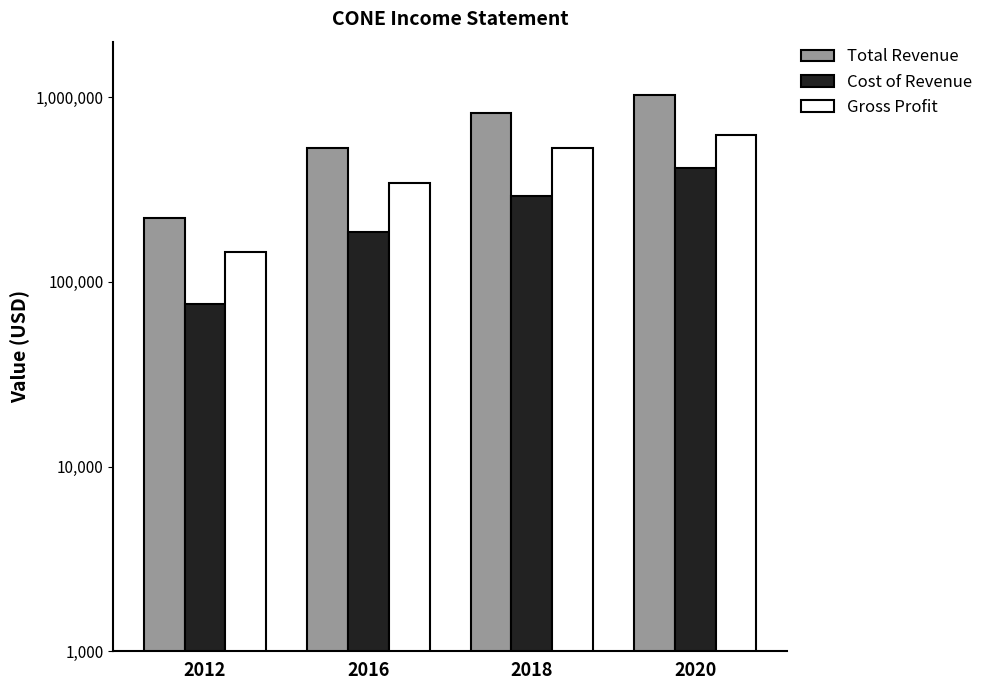

The value of Cost of Revenue at 2012 is 134483. True or false?

False